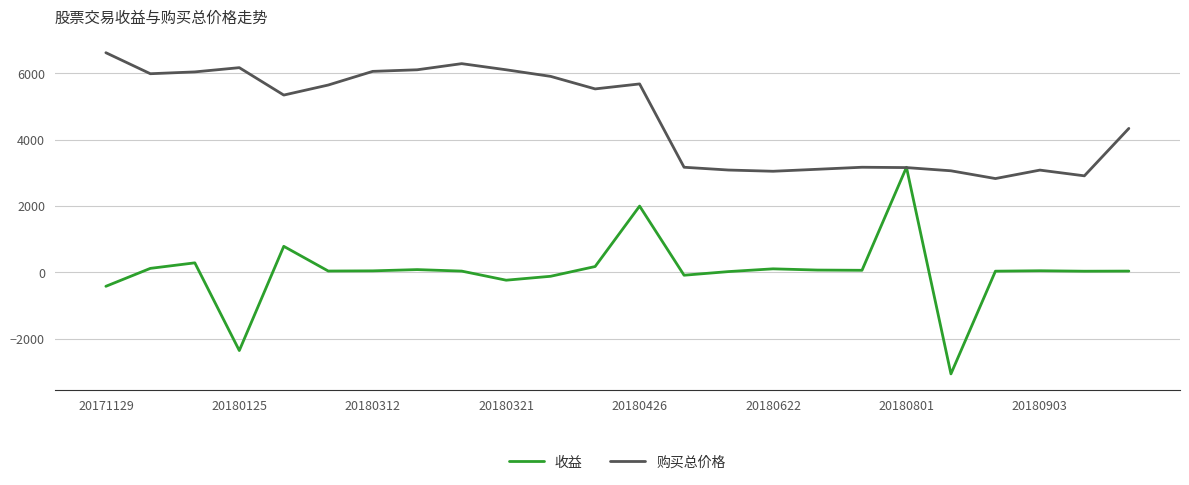

Is this an area chart (filled region under the line)?

No